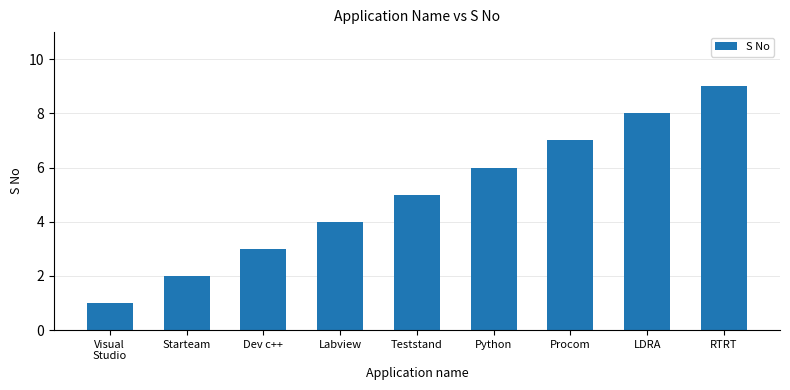

What position from the left is Procom?

7